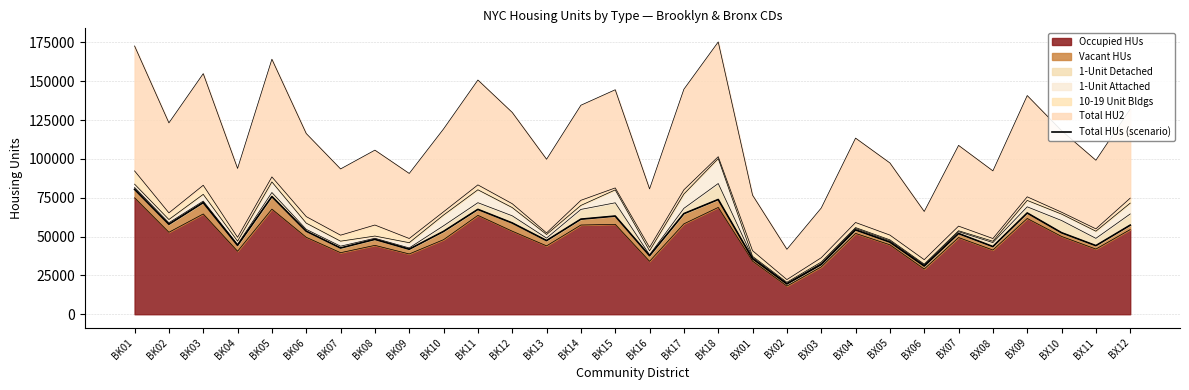

List the labels in order of value, largest first.

BK01, BK05, BK18, BK03, BK11, BX09, BK17, BK15, BK14, BK12, BK02, BX12, BX04, BK06, BK10, BX10, BX07, BK08, BK13, BX05, BK04, BX11, BX08, BK07, BK09, BK16, BX01, BX03, BX06, BX02